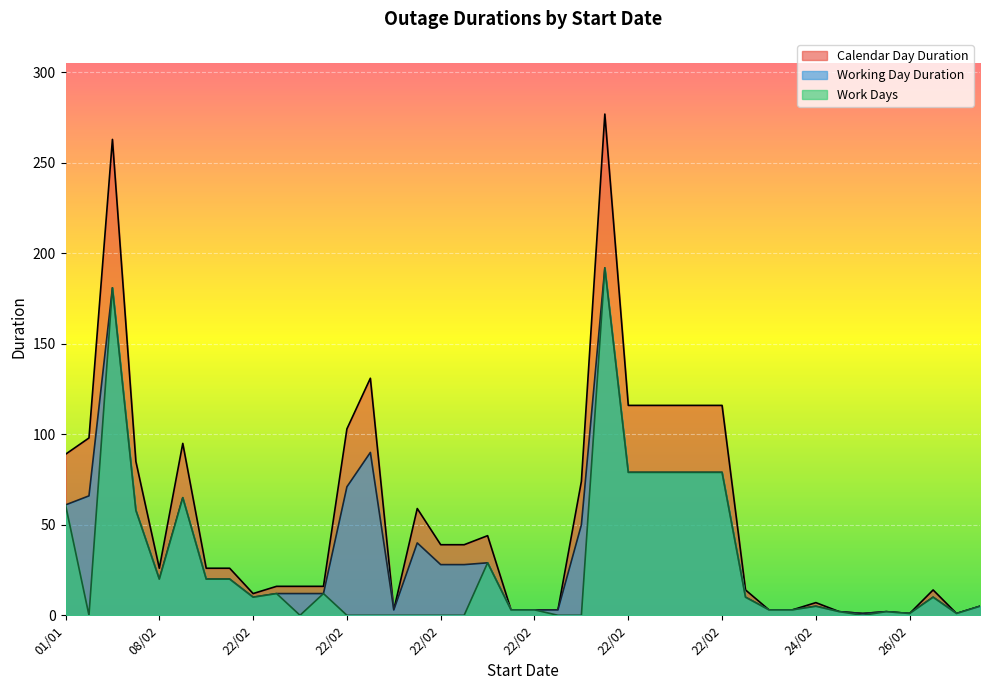

How many interior local valleys does the Calendar Day Duration series have?

6